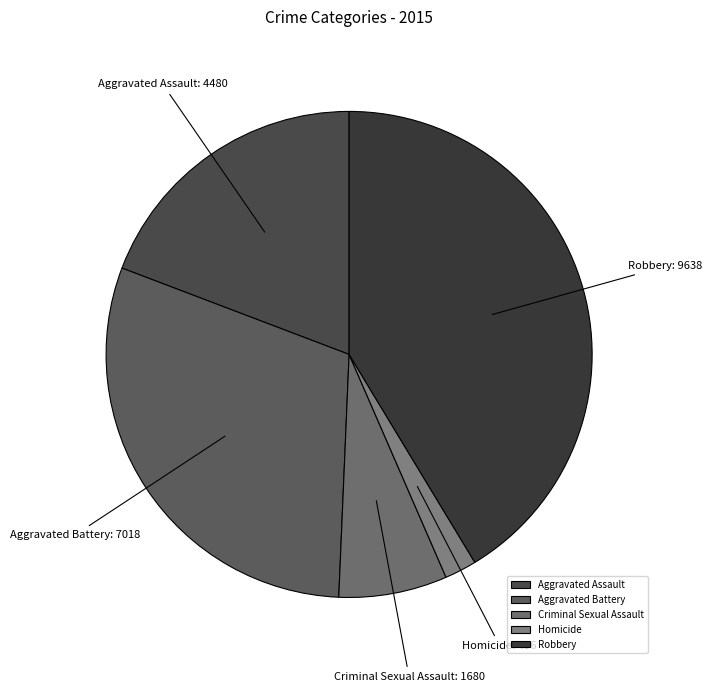

Is the sum of Aggravated Assault and Aggravated Battery greater than half?

No